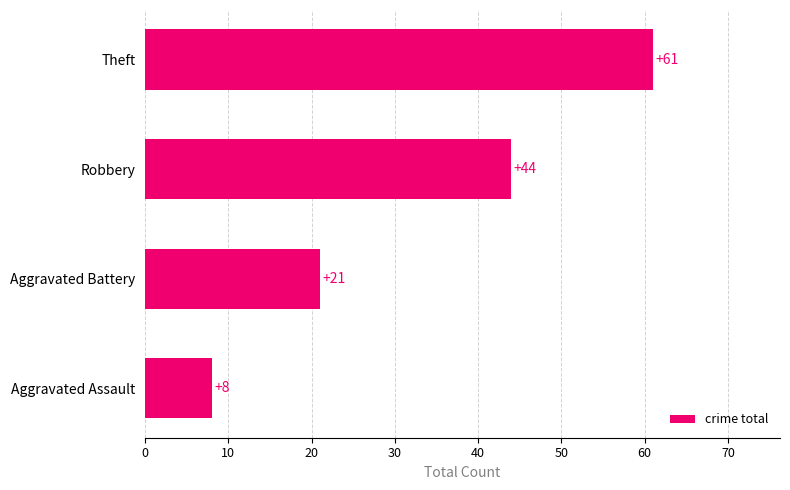

List the labels in order of value, largest first.

Theft, Robbery, Aggravated Battery, Aggravated Assault